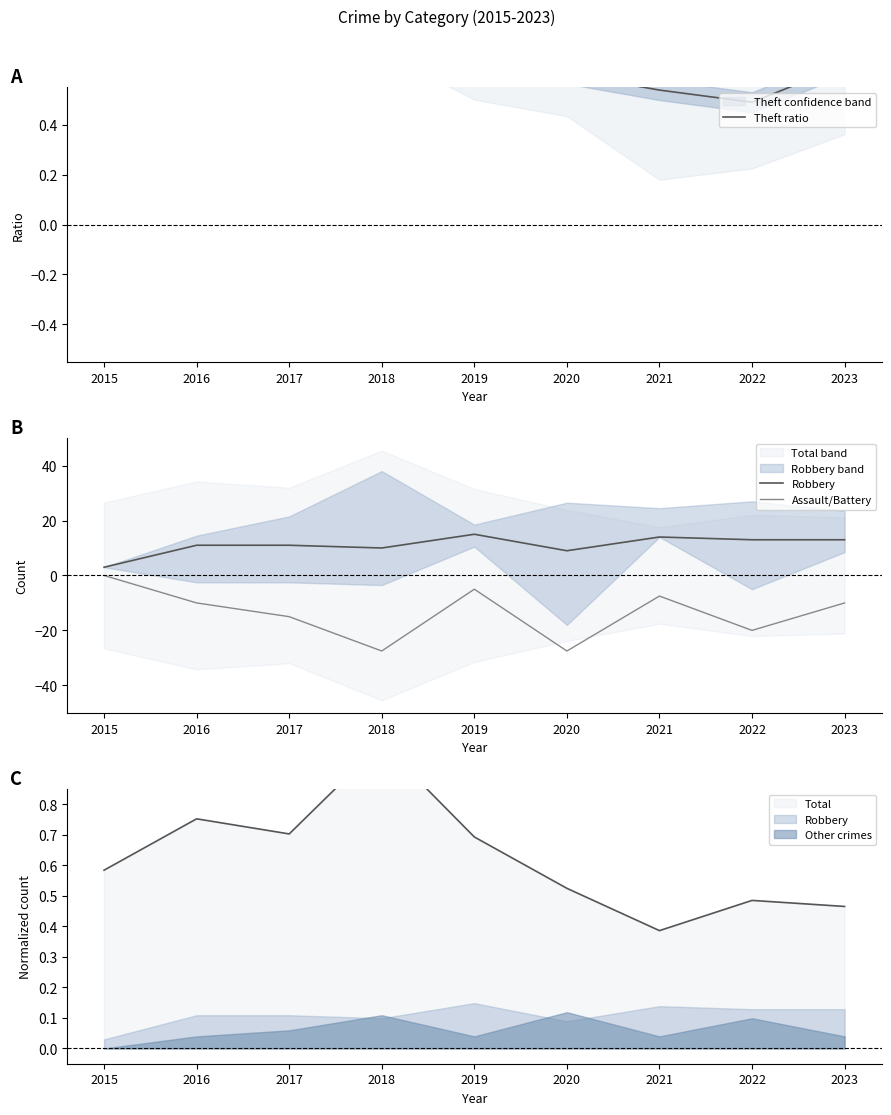

What is the value of the Robbery point at the 2nd from the left?

11.0